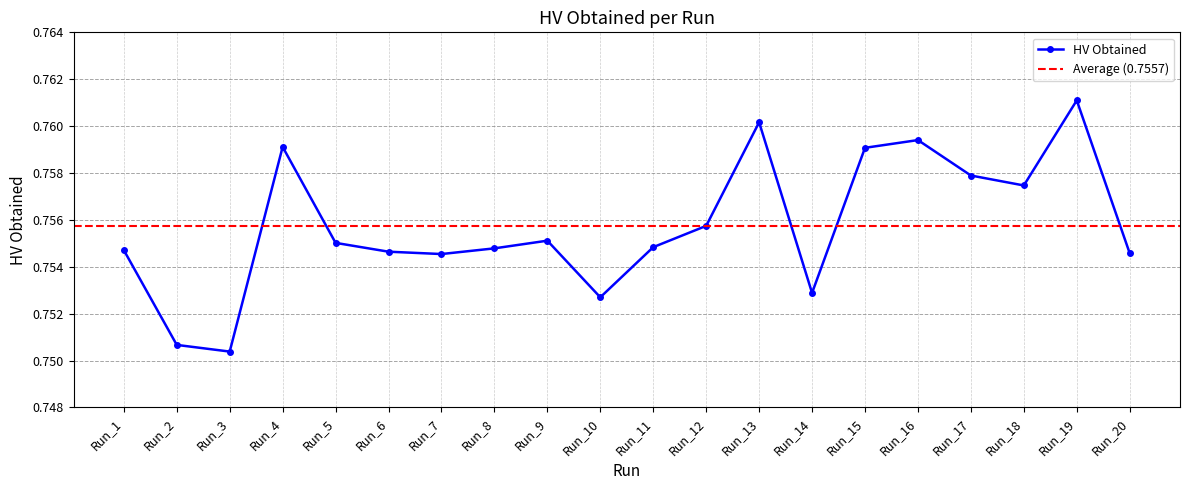

How many values are between 0 and 1?

20